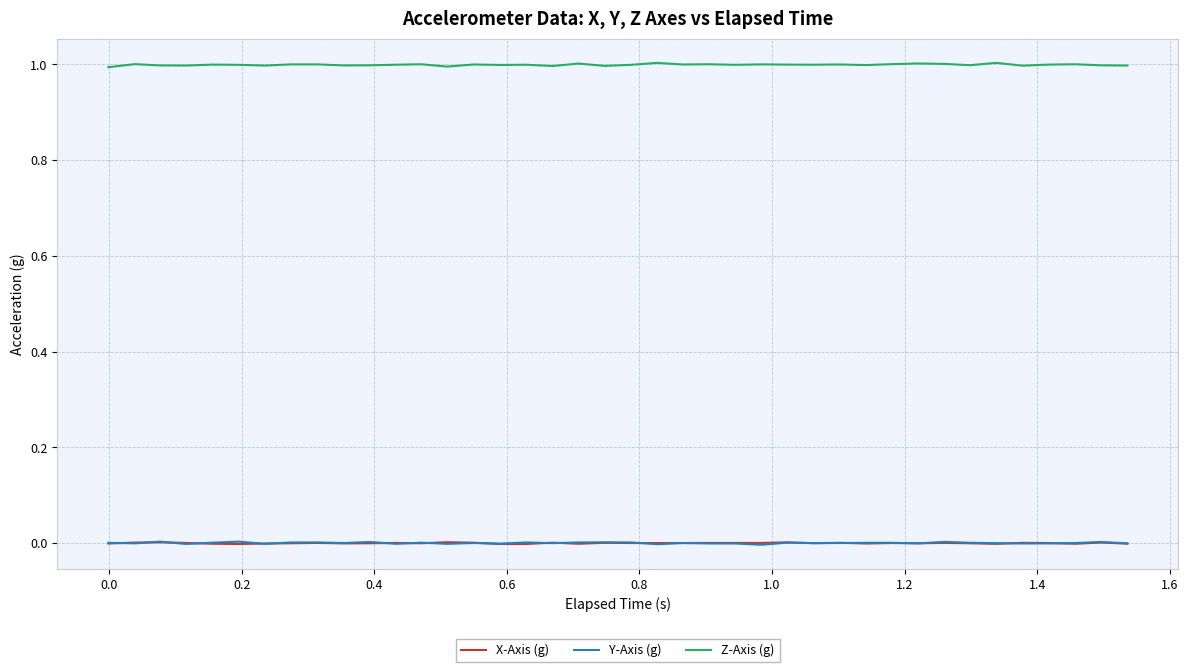

Which series has the widest spread of values?

Z-Axis (g)